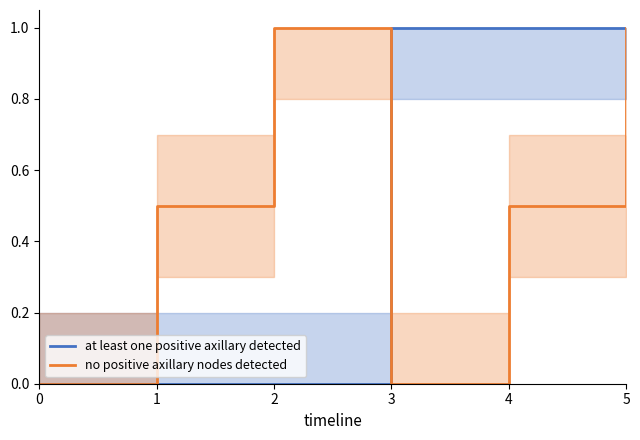

How many data points in no positive axillary nodes detected are above 0?

4